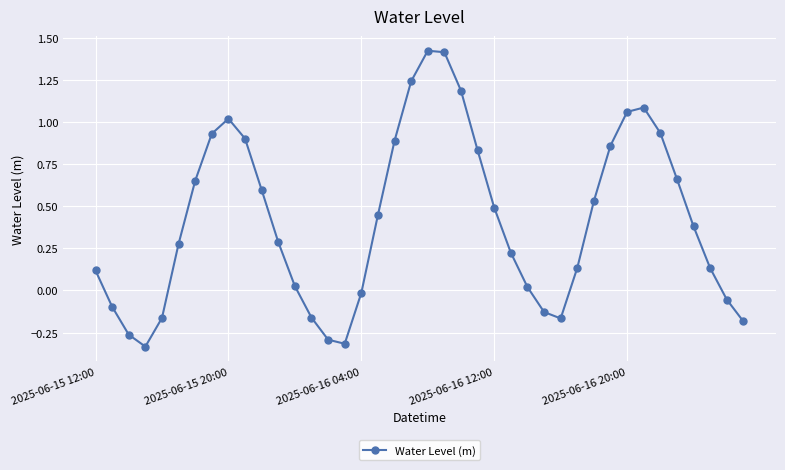

What is the difference between the maximum and second lowest values?

1.7